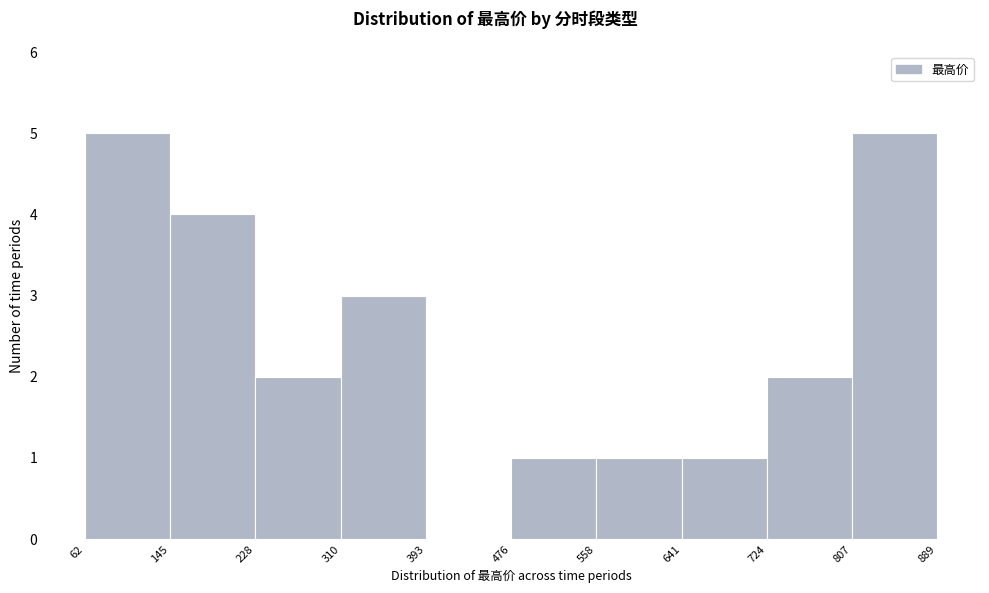

Reading left to right, list every bar in this chart as the range it spans on the x-axis followed by its height. The values are not printed on the chart, so give them approximately, as read against the axis.

62 to 145: 5
145 to 228: 4
228 to 310: 2
310 to 393: 3
393 to 476: 0
476 to 558: 1
558 to 641: 1
641 to 724: 1
724 to 807: 2
807 to 889: 5